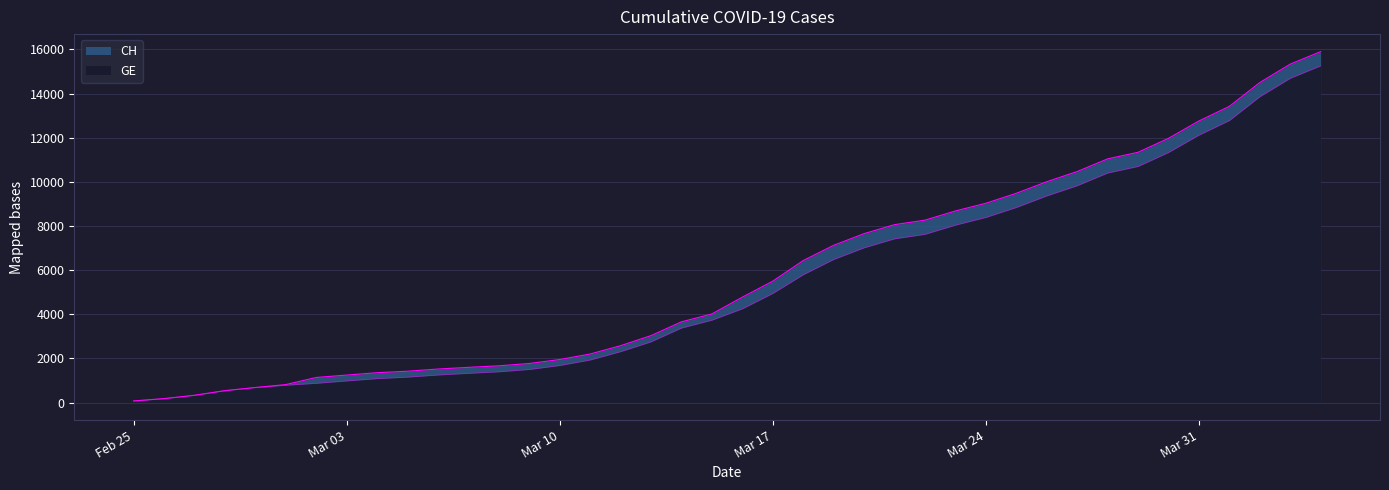

Which has a higher value, 2020-03-26 or 2020-03-06?

2020-03-26